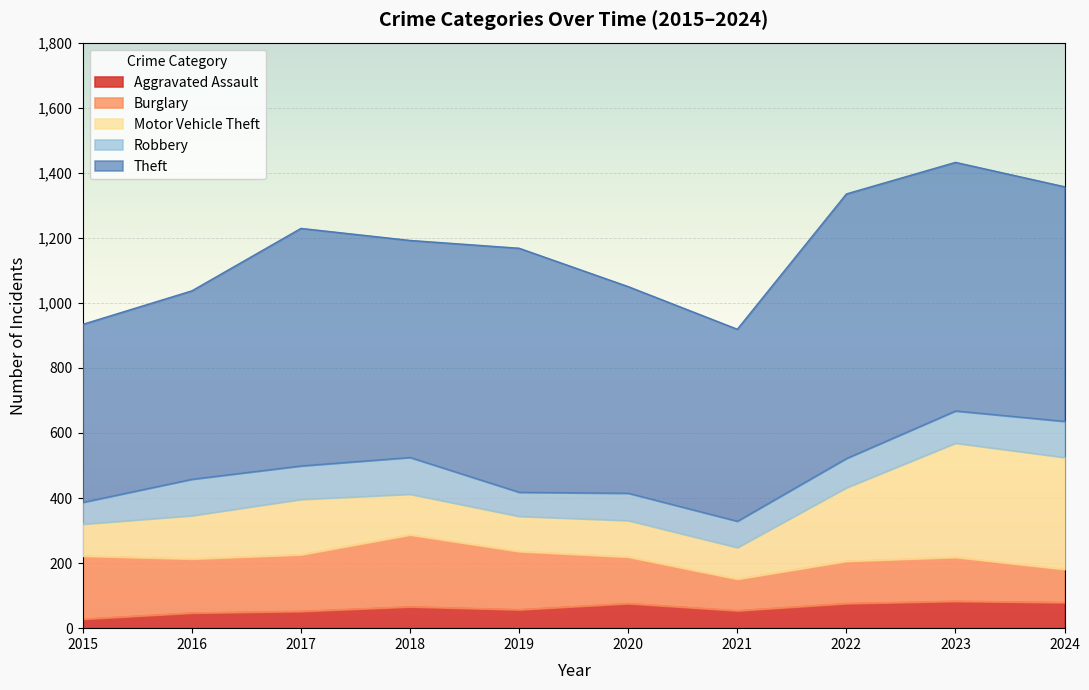

What is the lowest value of the Burglary series?

97